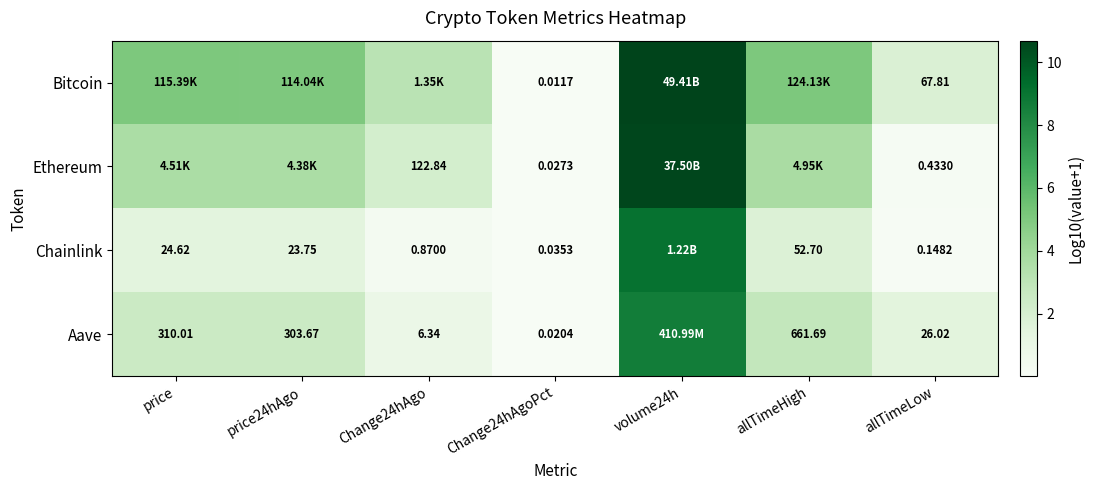

How many values in the Chainlink series exceed 1?

4